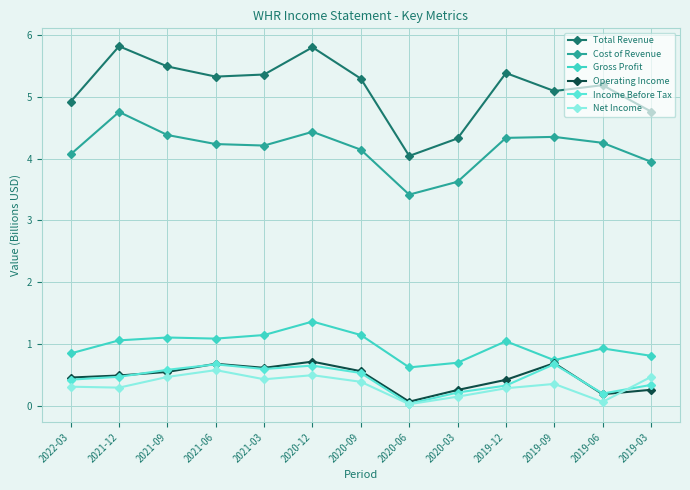

Where is the first local minimum for Cost of Revenue?

2021-03